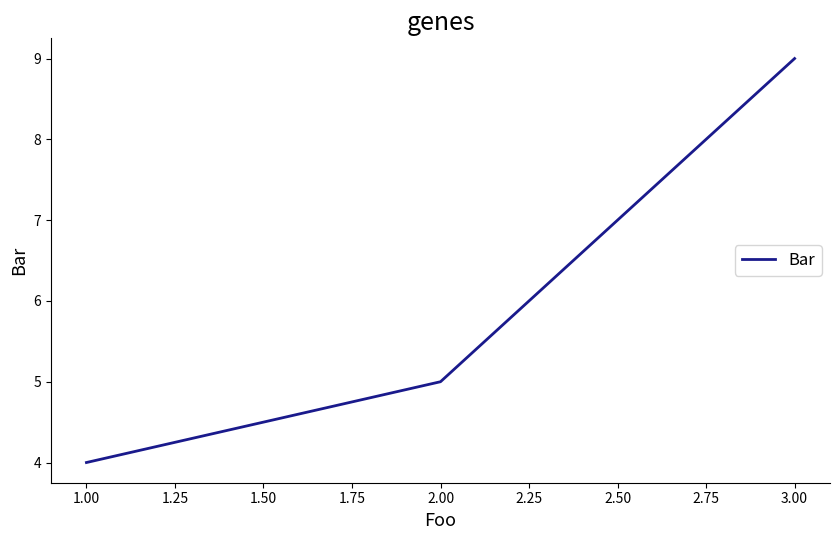

Which label corresponds to the largest value in the chart?

3.00